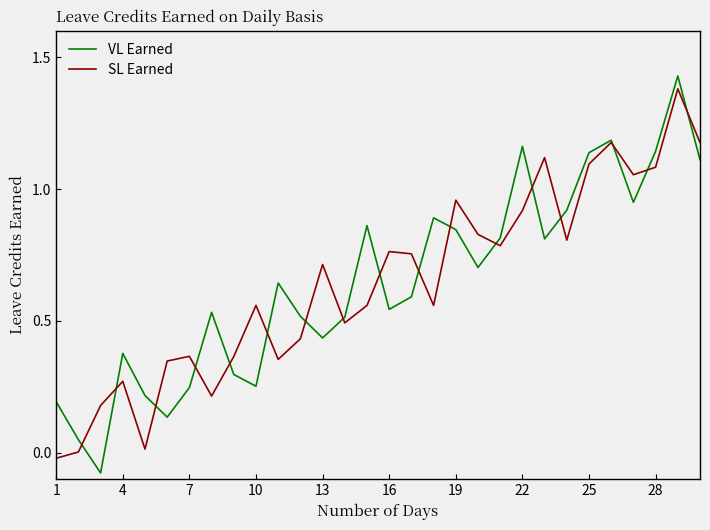

Which series has the widest spread of values?

VL Earned